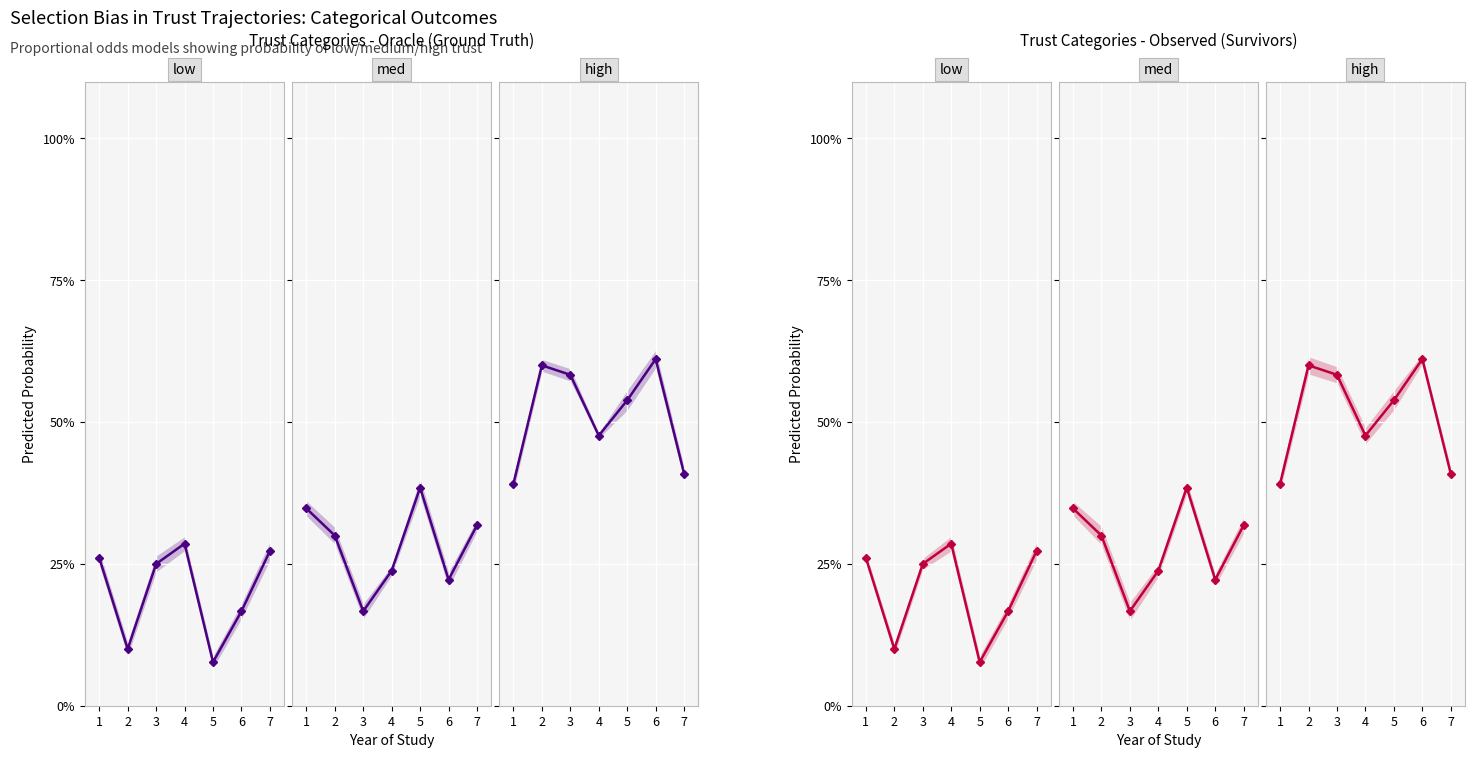

Which series ends up on top after the final intersection of low and med?

med